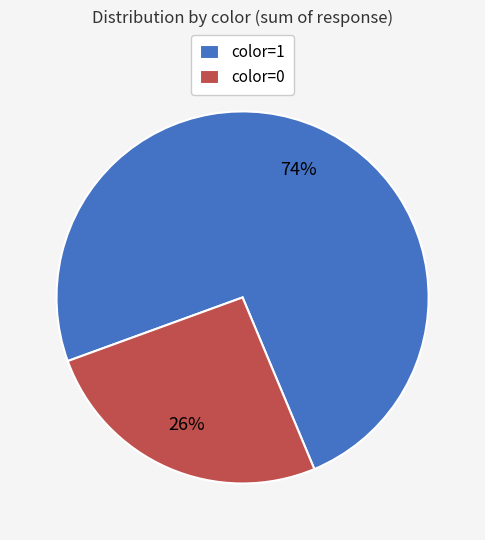

Which has a higher value, color=1 or color=0?

color=1